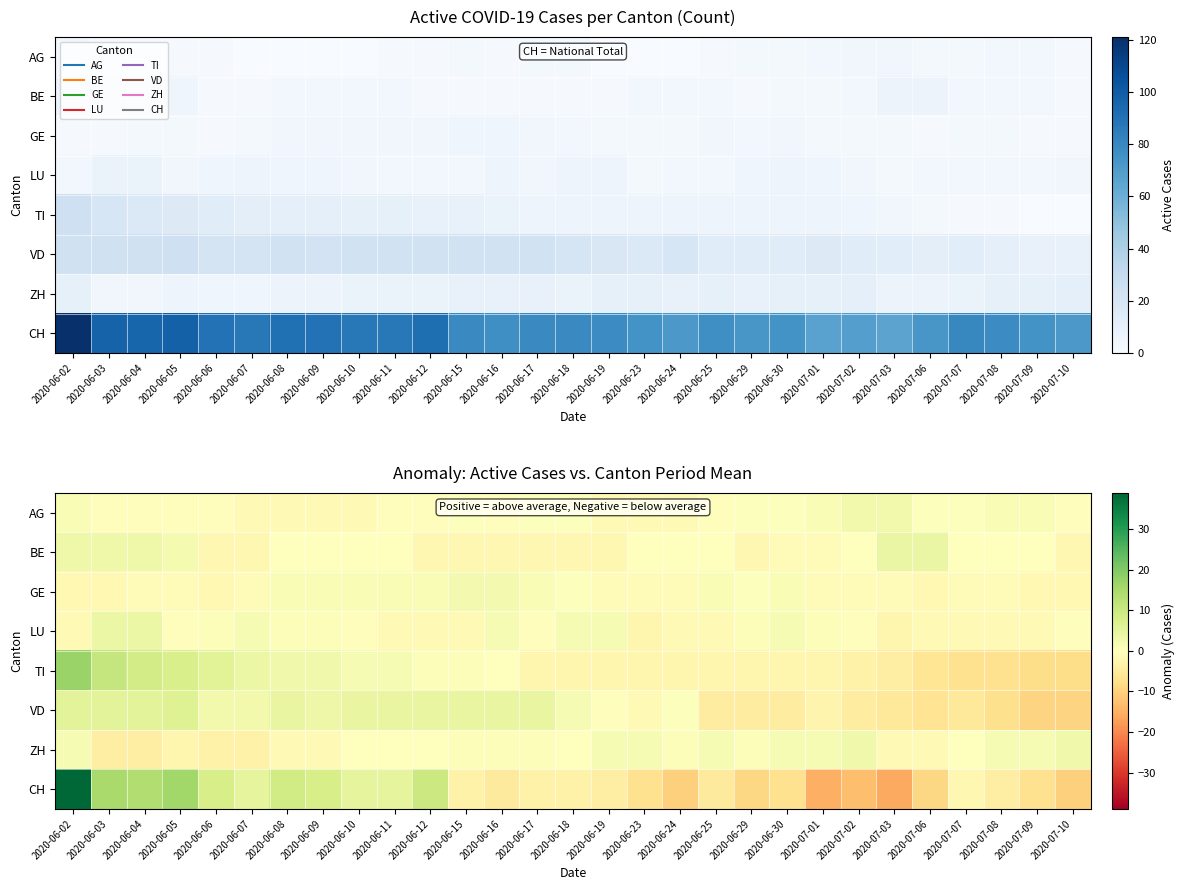

What is the minimum value for VD?

-9.4